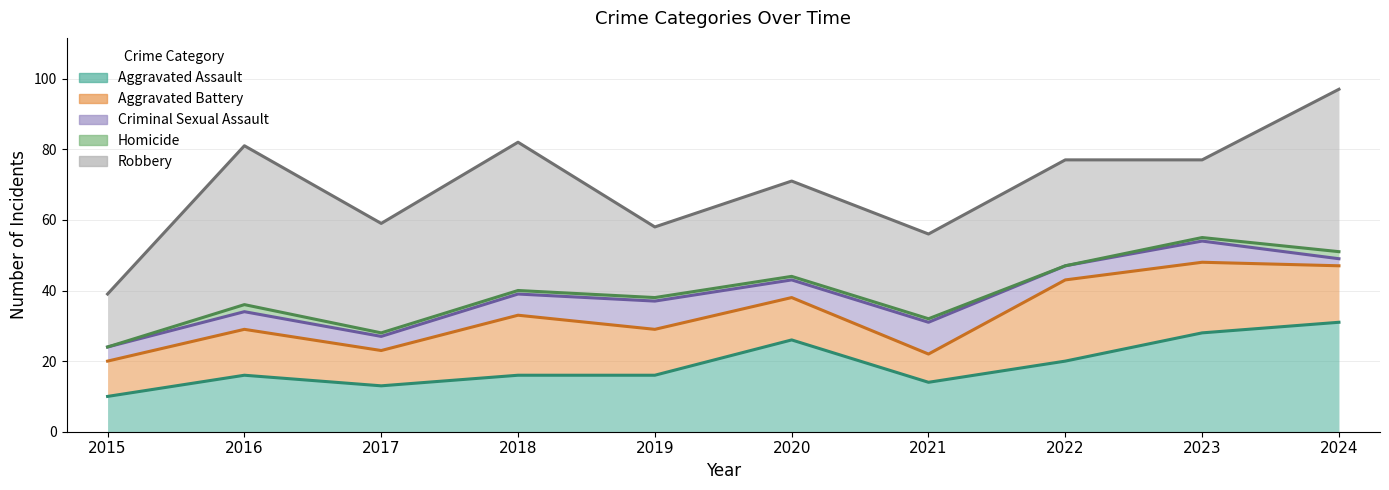

List the labels in order of Aggravated Assault value, largest first.

2024, 2023, 2020, 2022, 2016, 2018, 2019, 2021, 2017, 2015